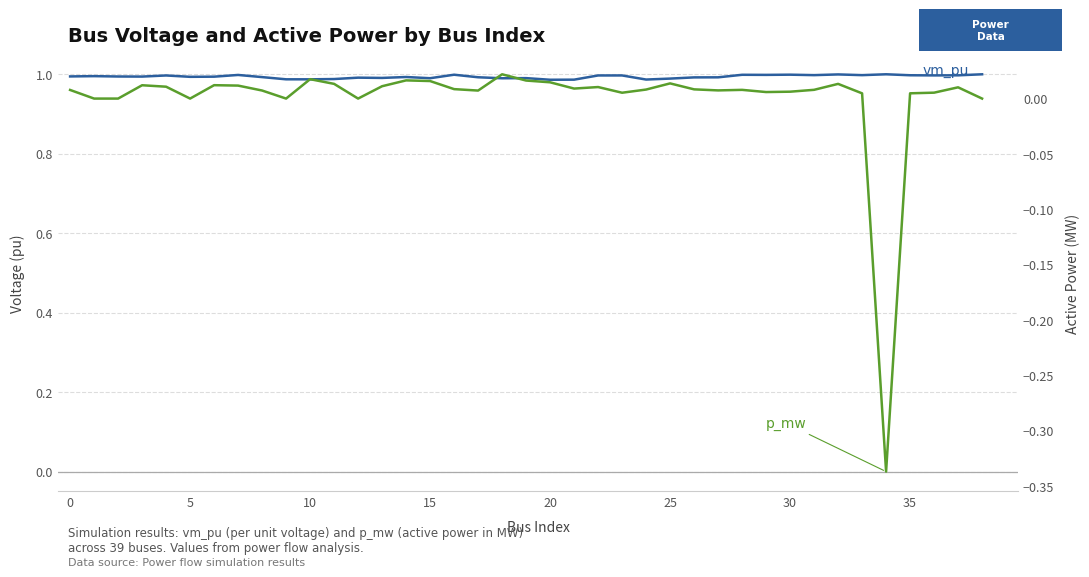

How many lines are shown in the chart?

2